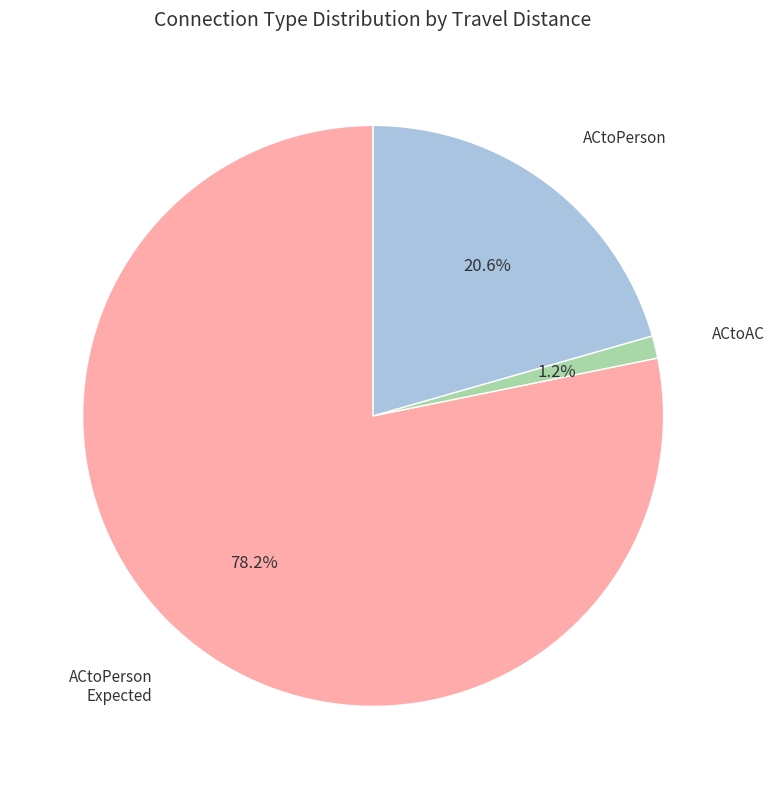

Is there any slice that represents more than half of the pie?

Yes